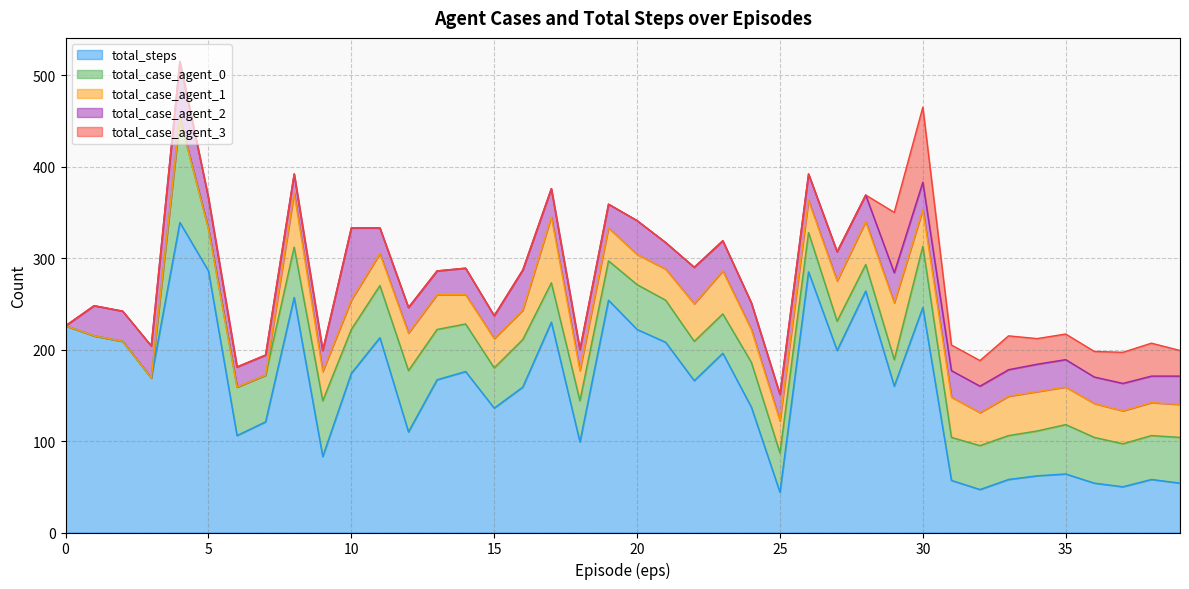

At which label is total_steps closest to 191?

23